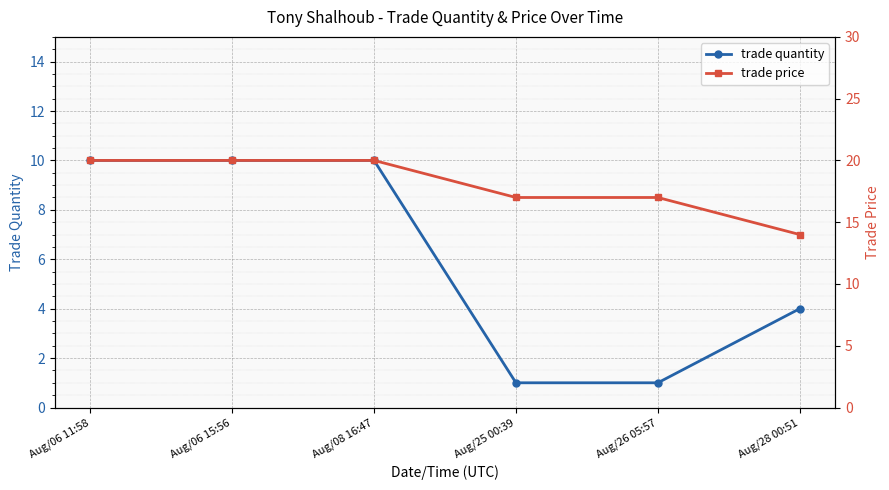

Is this an area chart (filled region under the line)?

No